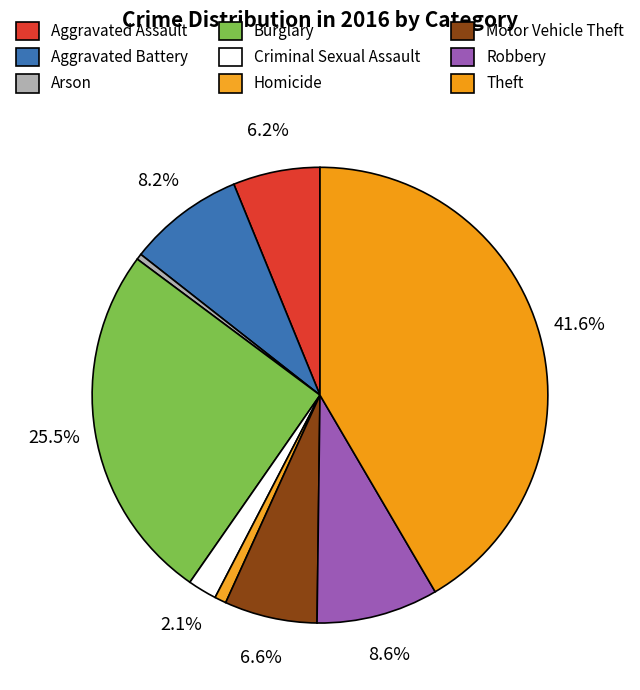

Is there any slice that represents more than half of the pie?

No